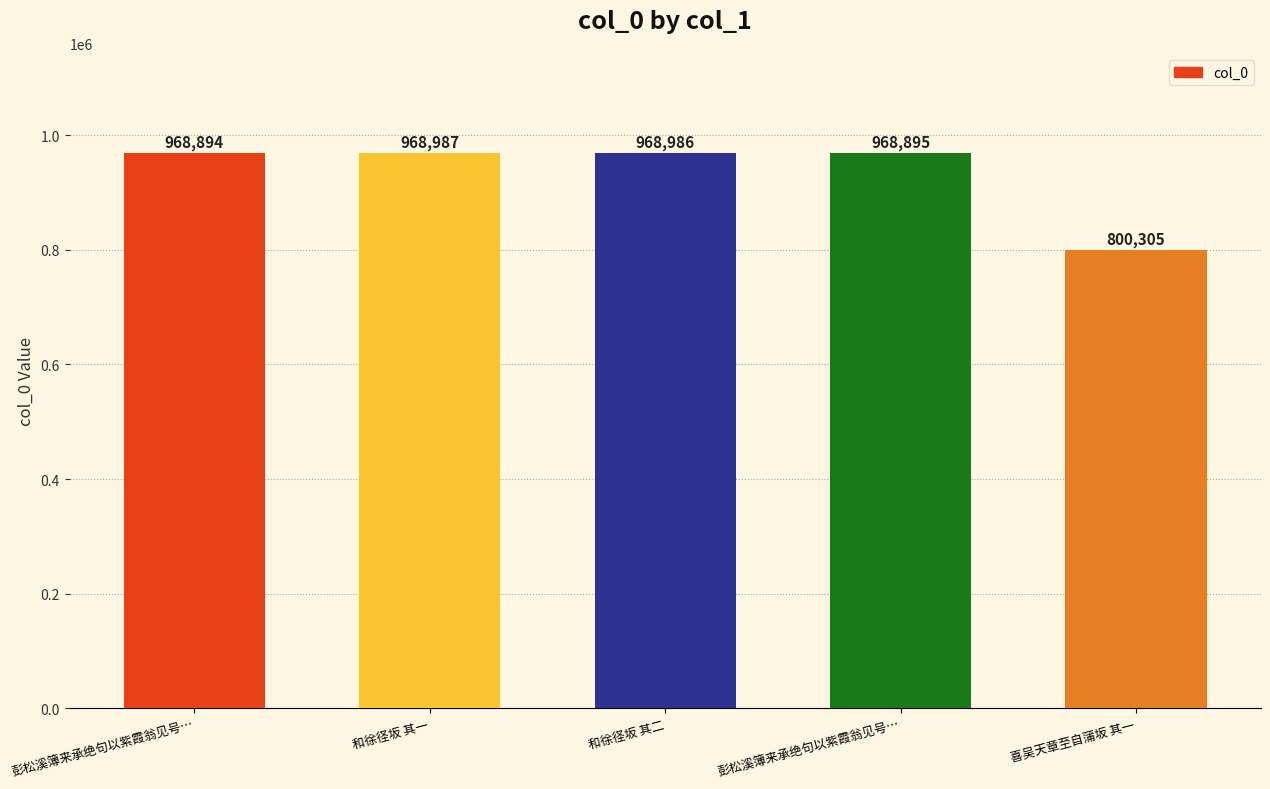

Where is the data nearest to the value 884646?

彭松溪簿来承绝句以紫霞翁见号…